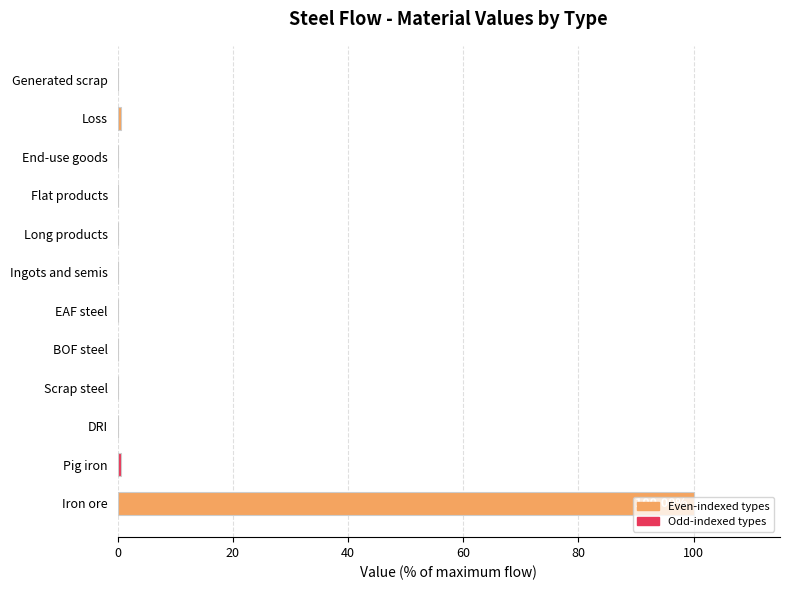

What is the change in value from Iron ore to End-use goods?

-100.0